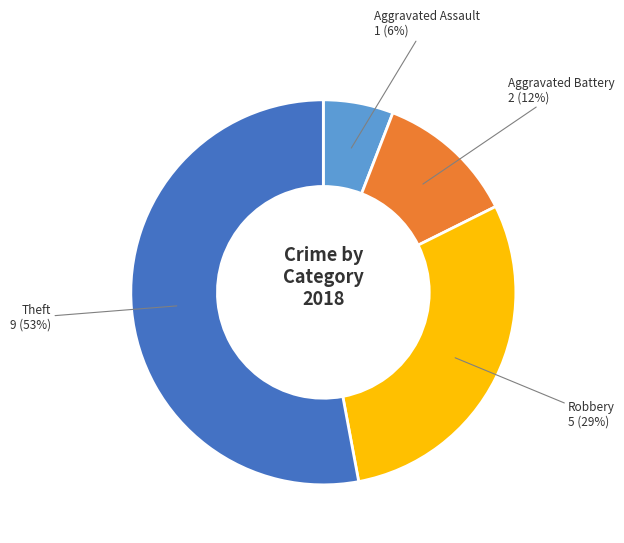

Is there a majority slice in this chart?

Yes